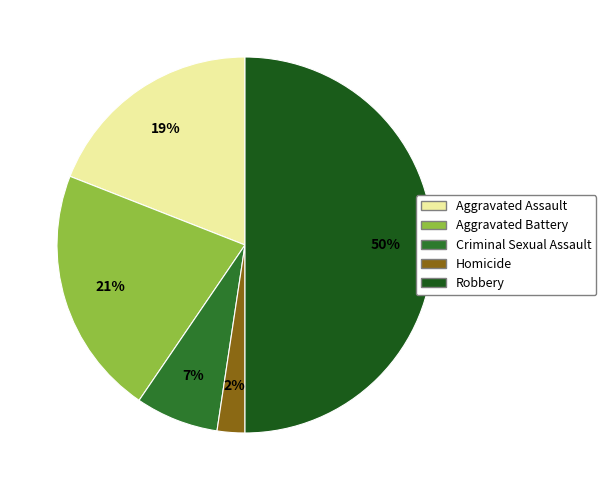

How many segments does this pie chart have?

5